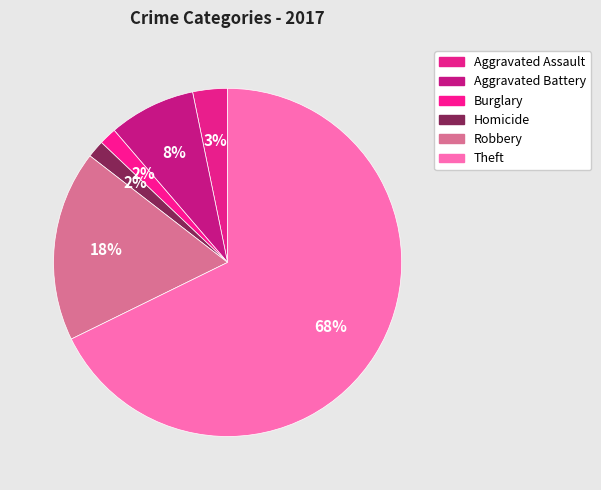

Does Theft represent more than half of the total?

Yes